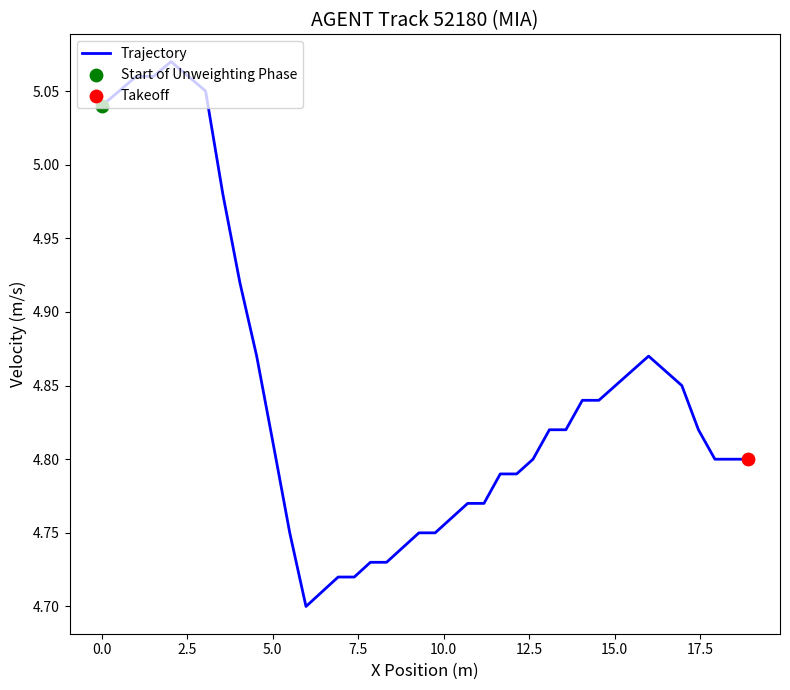

What is the difference between the maximum and minimum values?

0.4